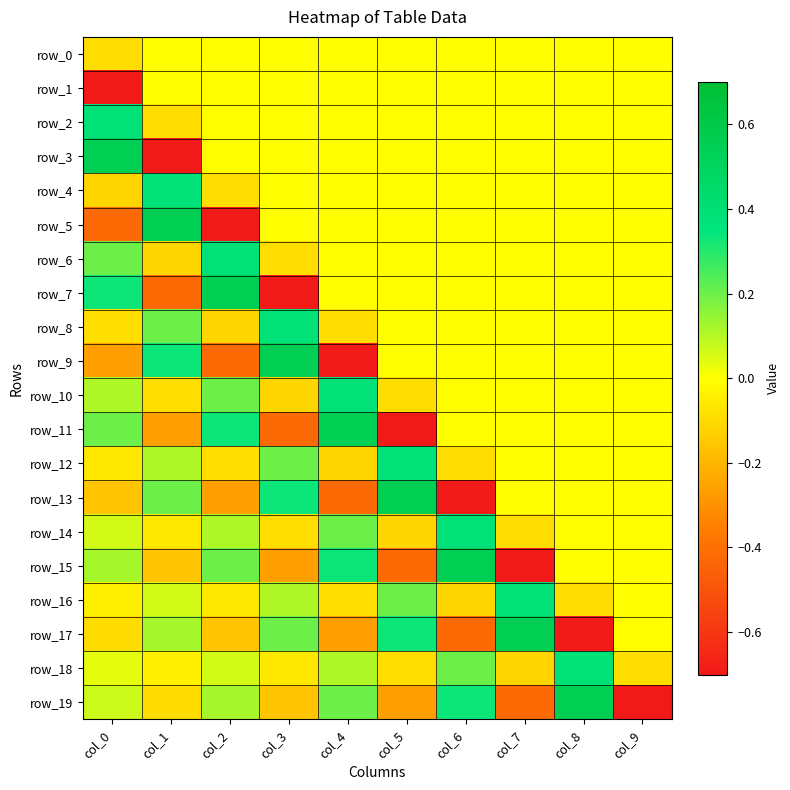

Where does the row_11 series first go above 0?

col_0